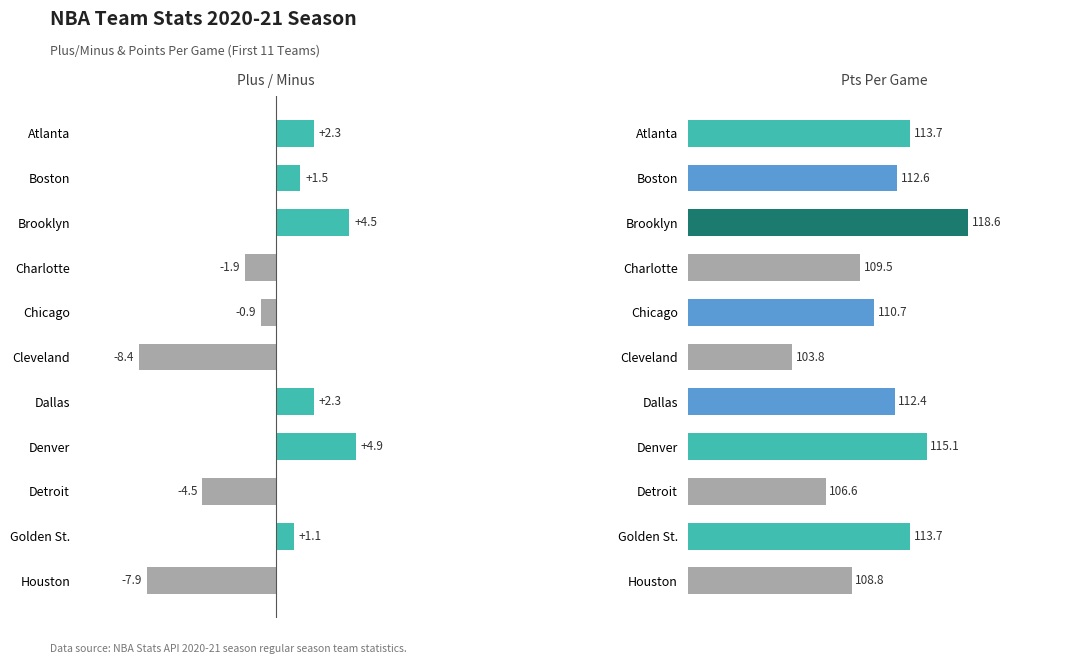

How many distinct data groups are displayed?

1